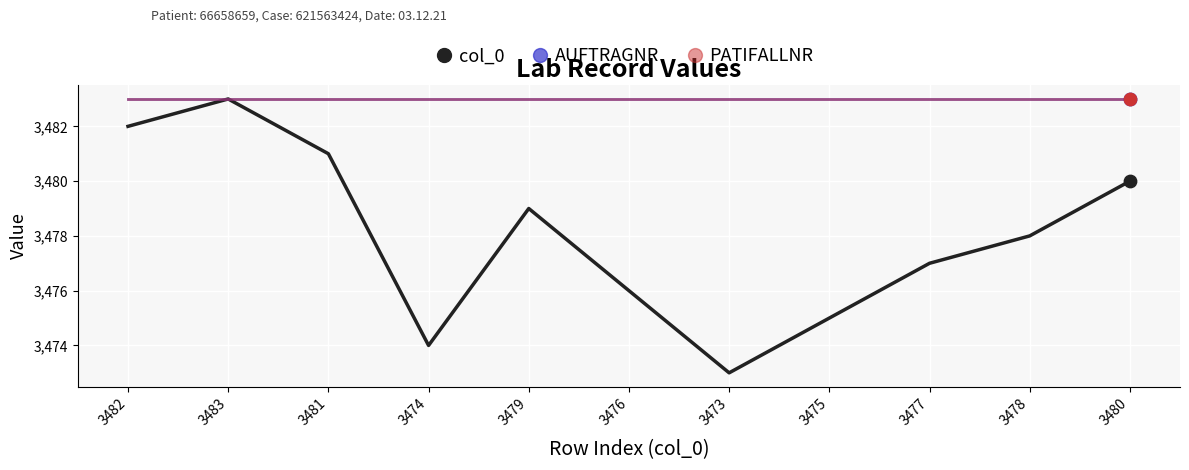

What is the total value across all series at 3477?

10443